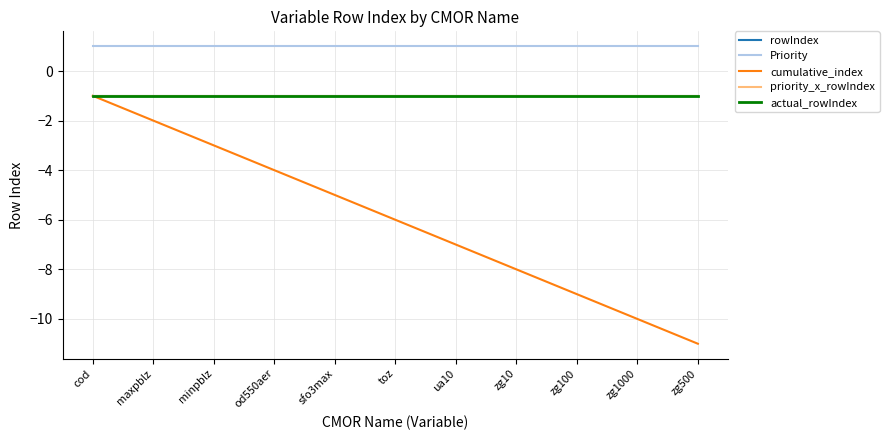

Does the chart display data point markers on the line(s)?

No